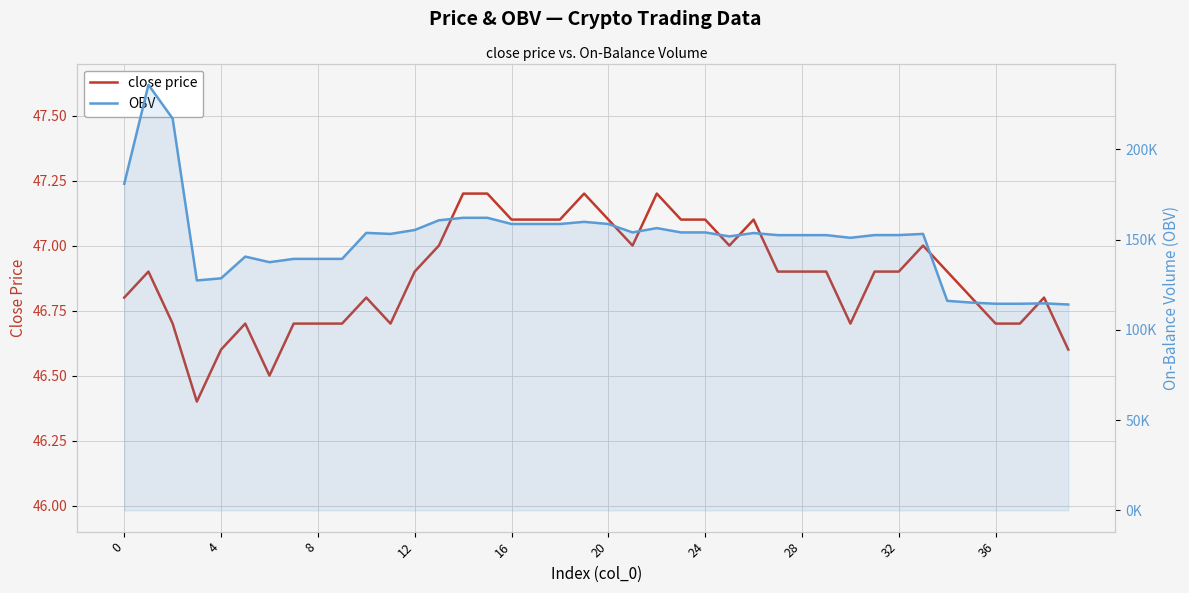

Which series has the largest total across all categories?

OBV